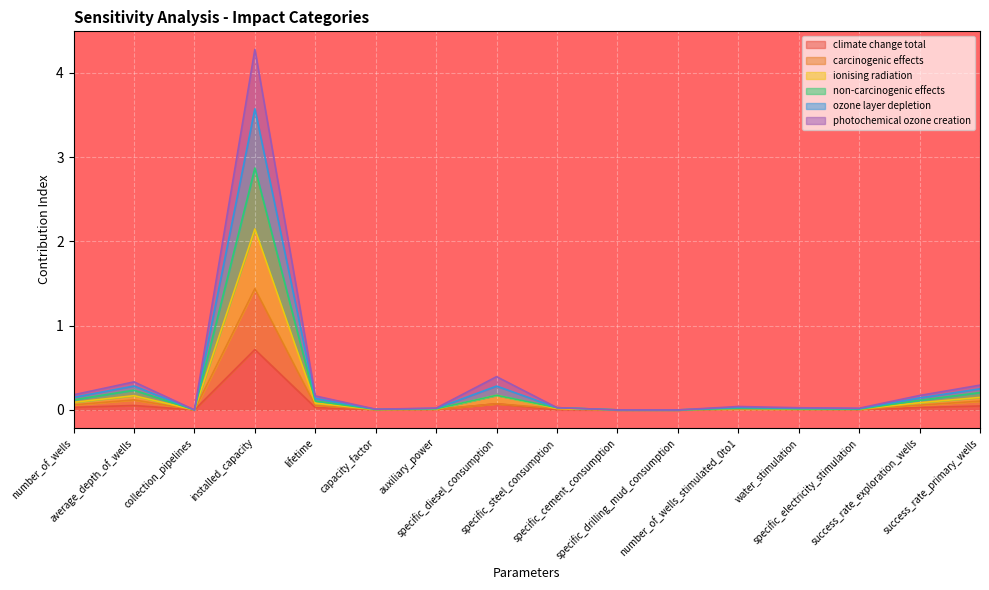

What are all the series names shown in the legend?

climate change total, carcinogenic effects, ionising radiation, non-carcinogenic effects, ozone layer depletion, photochemical ozone creation